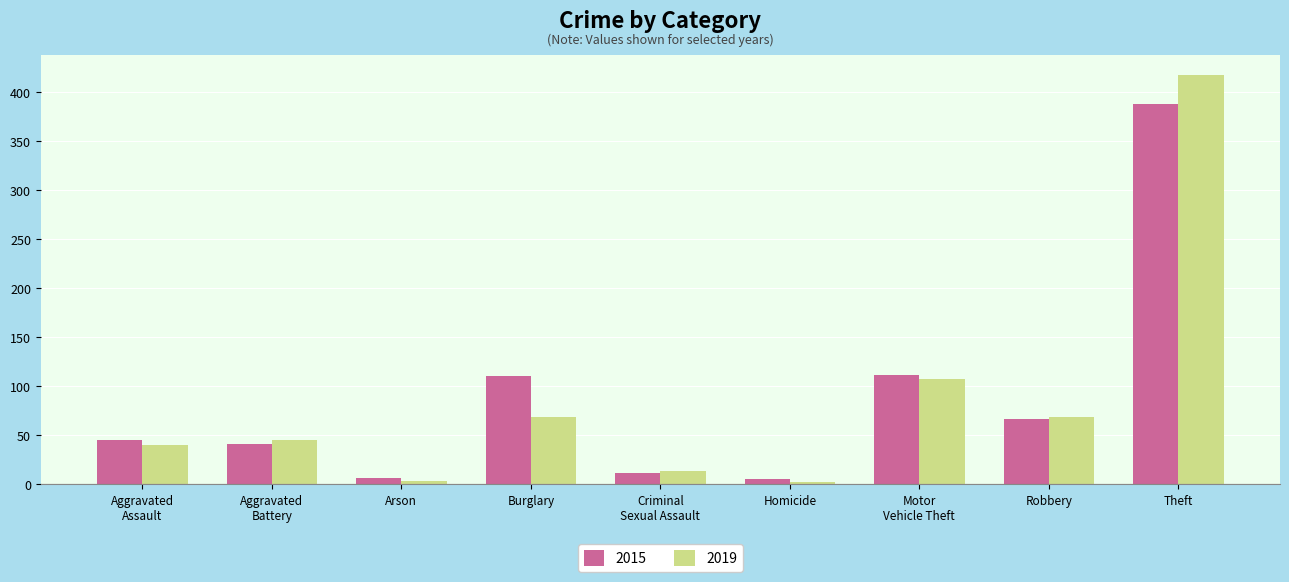

At Burglary, list the series in order from largest to smallest.

2015, 2019